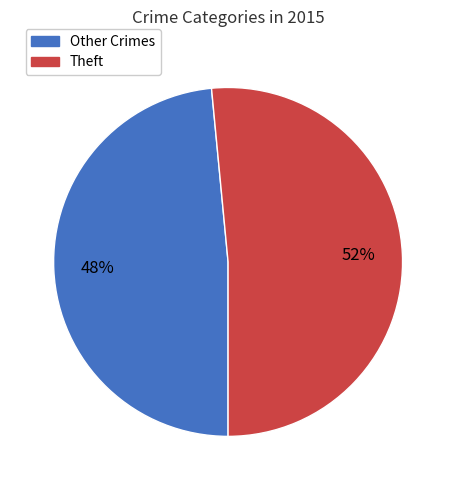

To the nearest percent, what is the average slice percentage?

50%